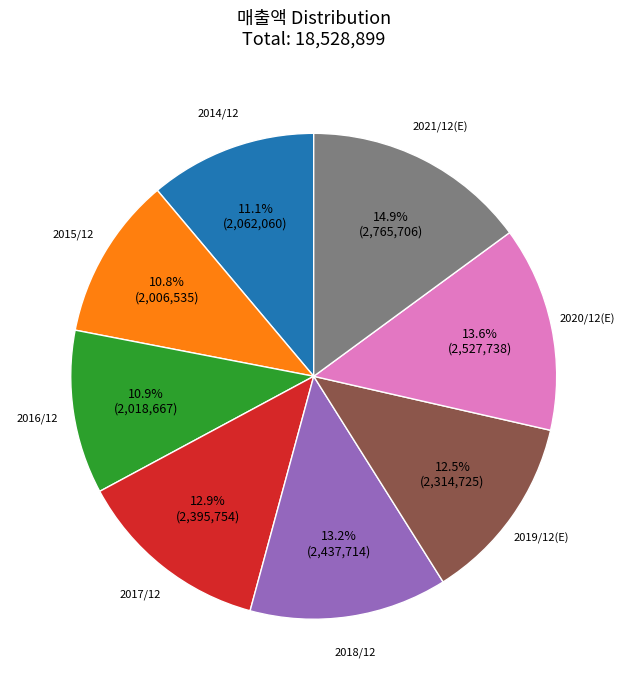

Which has a higher value, 2021/12(E) or 2018/12?

2021/12(E)